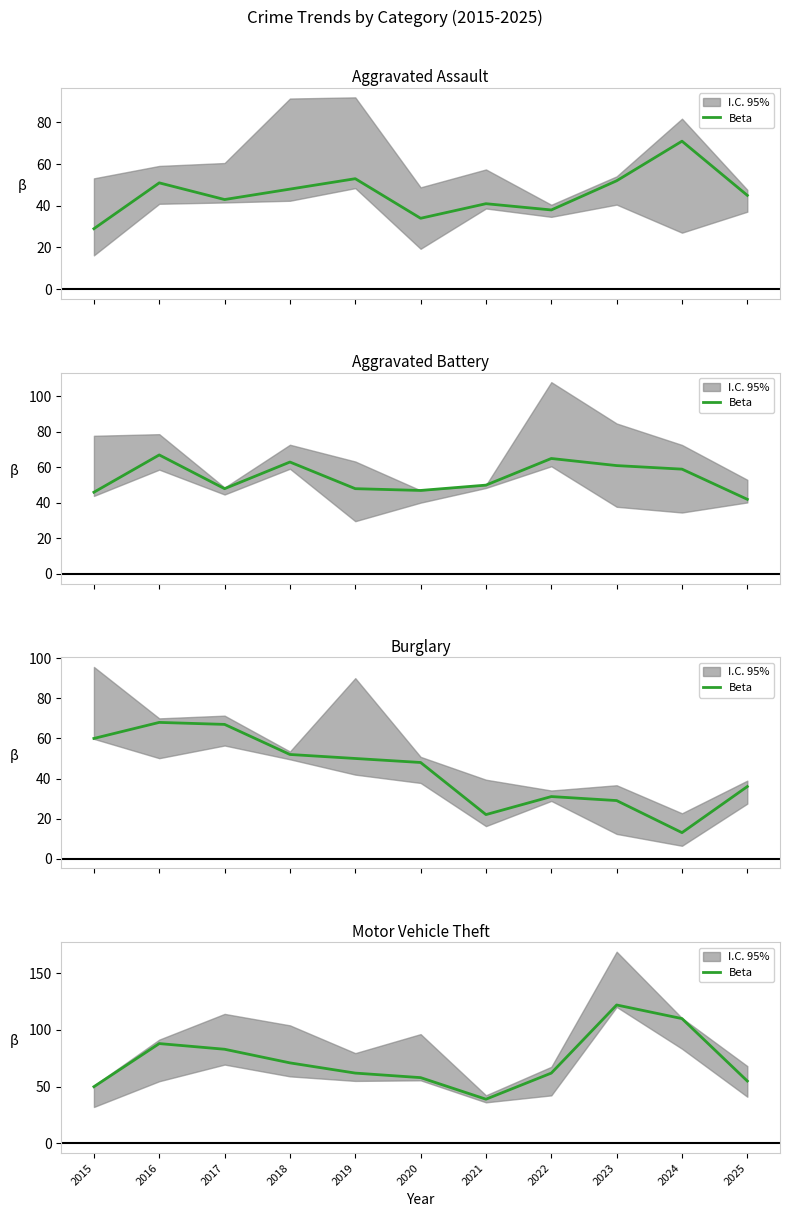

The value at 2022 is 91. True or false?

False